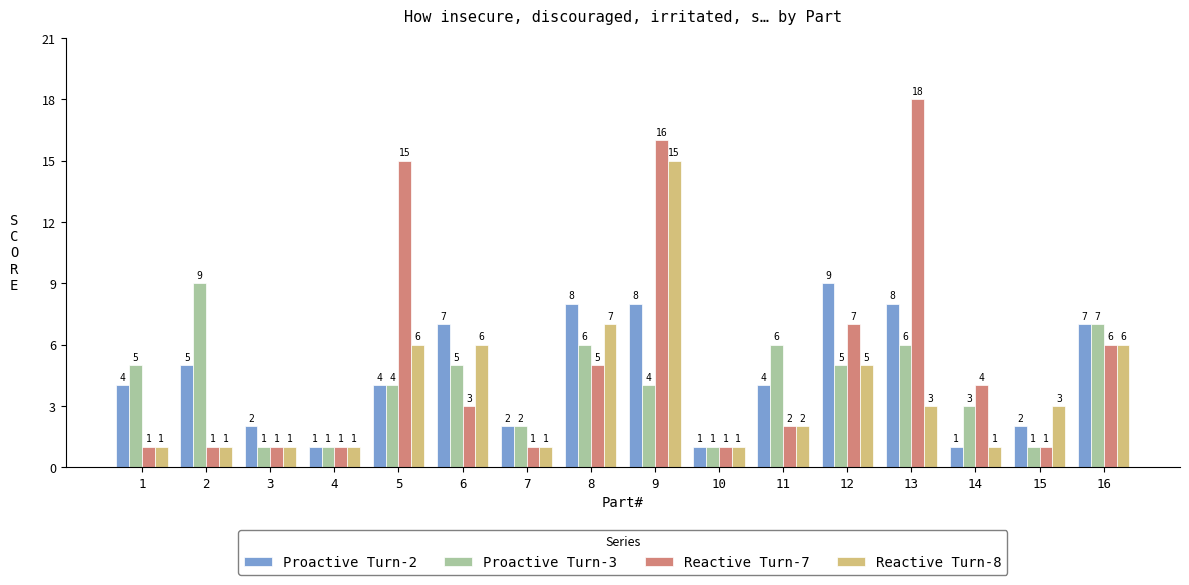

What is the difference between the highest and lowest values at 6?

4